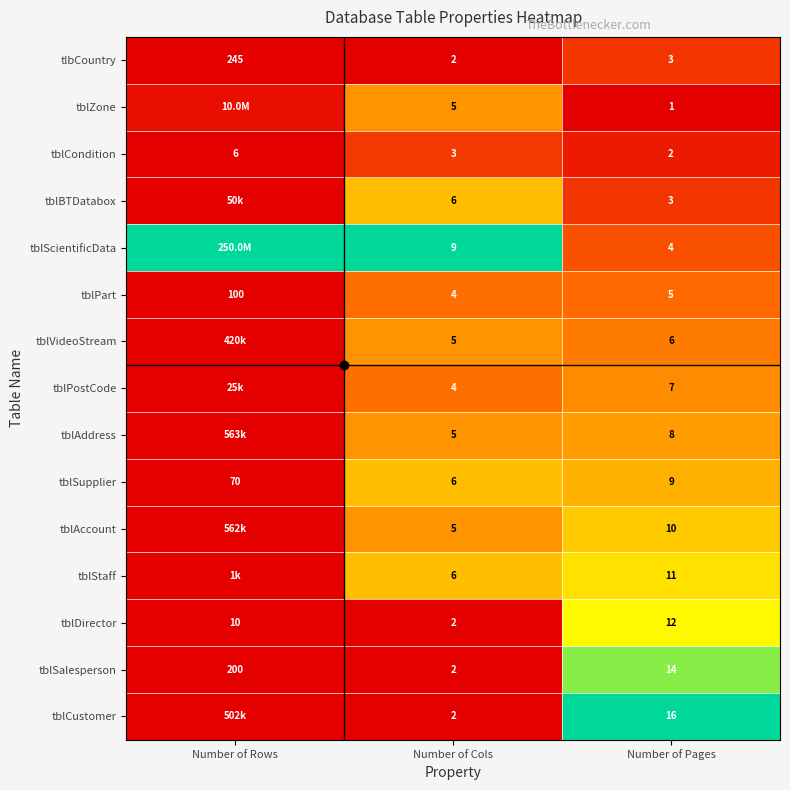

Which category has the lowest value in the tblCondition series?

Number of Pages